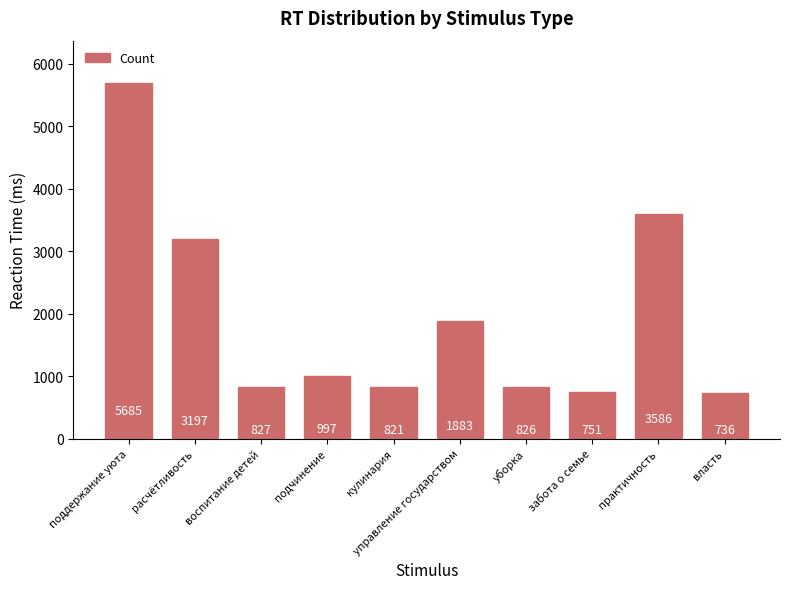

At which label is the value closest to 3210?

расчётливость